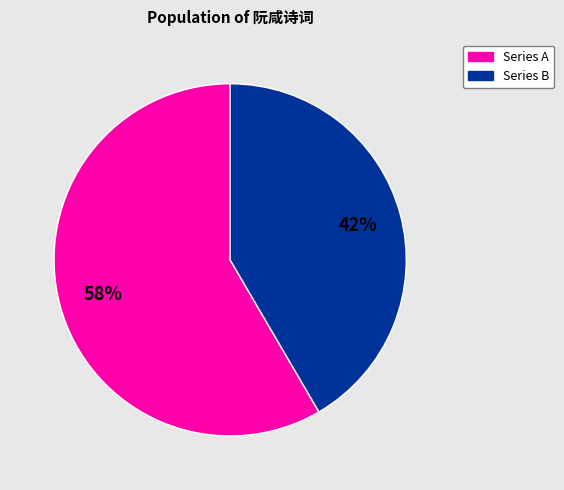

To the nearest percent, what is the average slice percentage?

50%